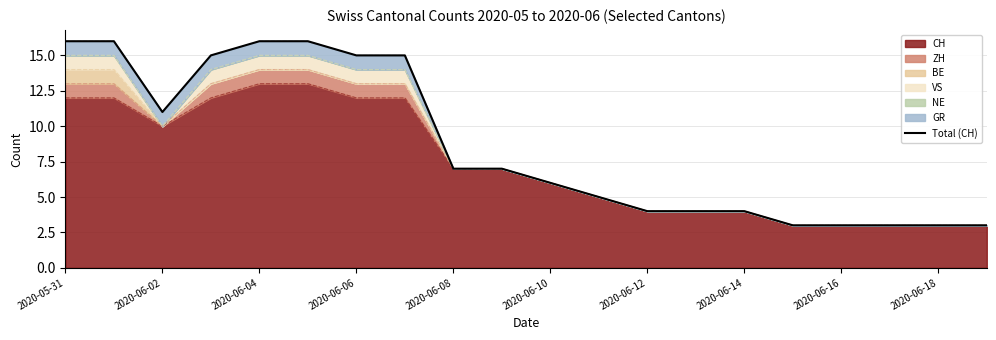

Is it true that the value at 2020-06-18 is 10?

False